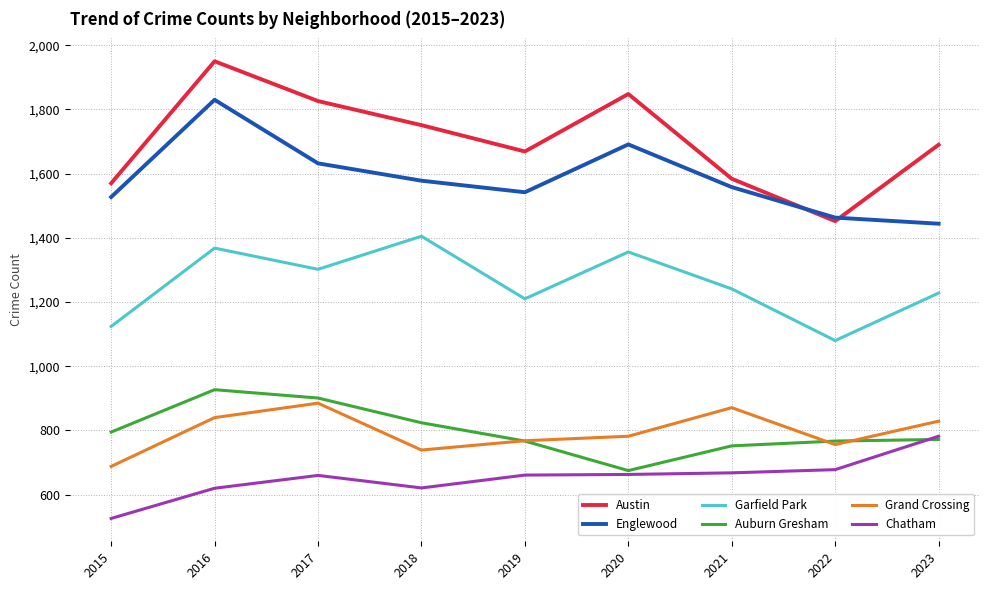

What value does the Austin series have at 2018, to the nearest 50?

1750